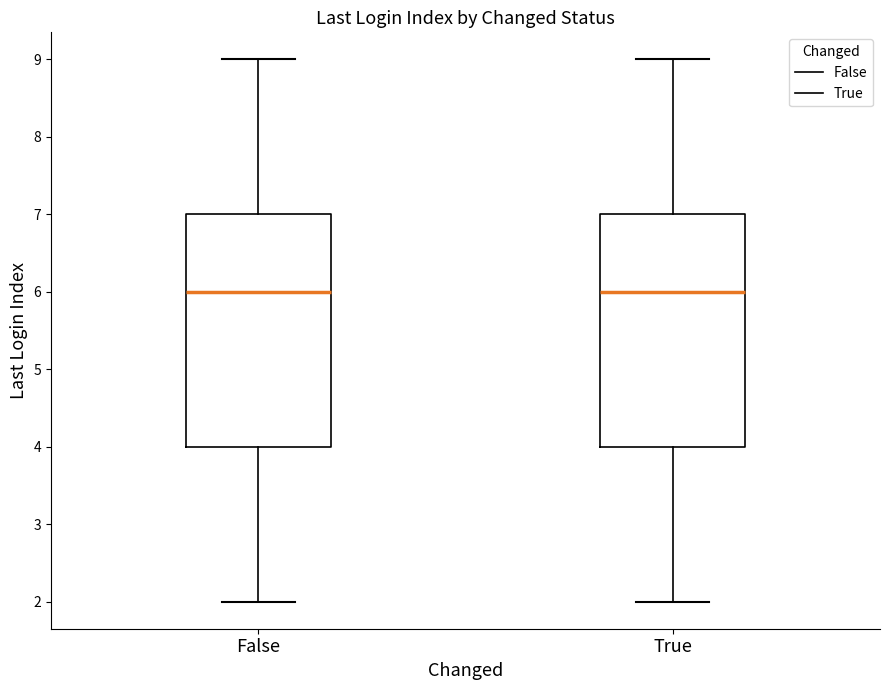

Where does the median line of the box for False sit on the y-axis? The values are not printed on the chart, so give them approximately, as read against the axis.

6